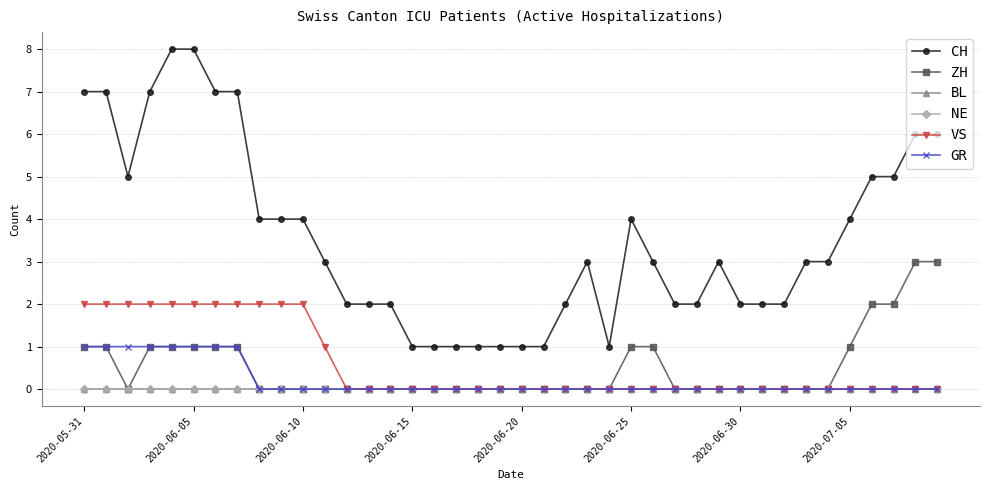

How many lines are shown in the chart?

6